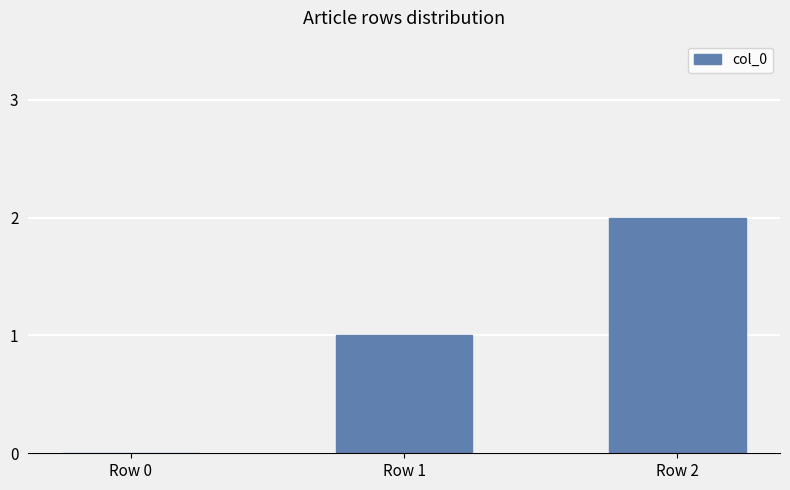

Approximately how many times larger is the value at Row 1 compared to Row 2?

0.5